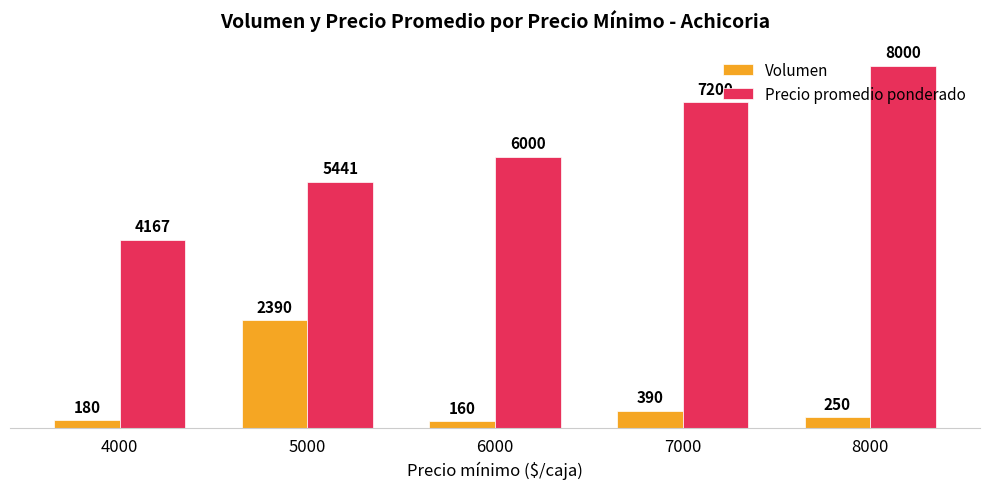

At which category is the sum across all series the highest?

8000